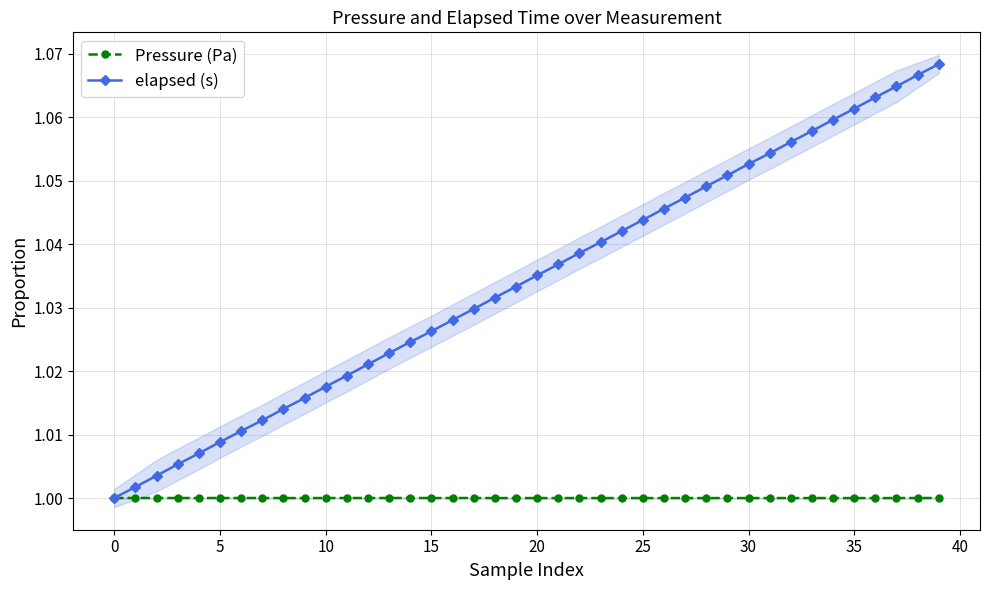

Which series has the largest total across all categories?

elapsed (s)